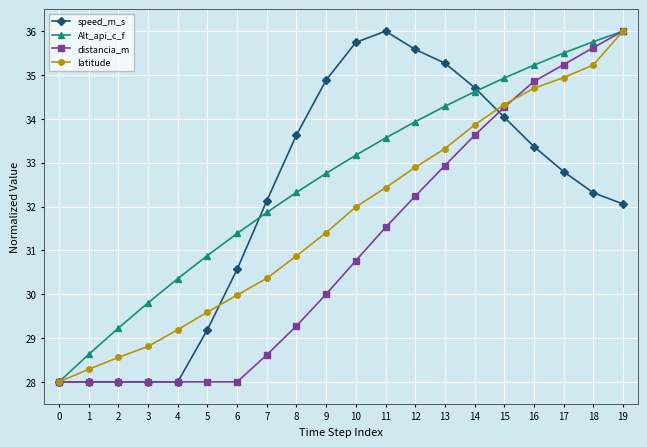

What is the spread (max minus min) of values at 16?

1.9